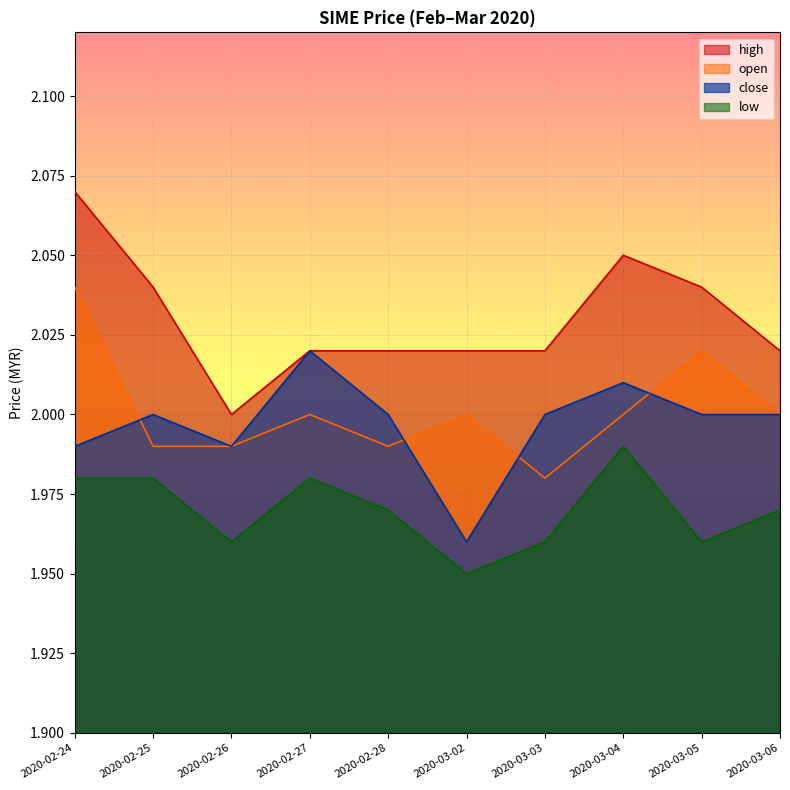

What value does the low series have at 2020-02-28?

2.0